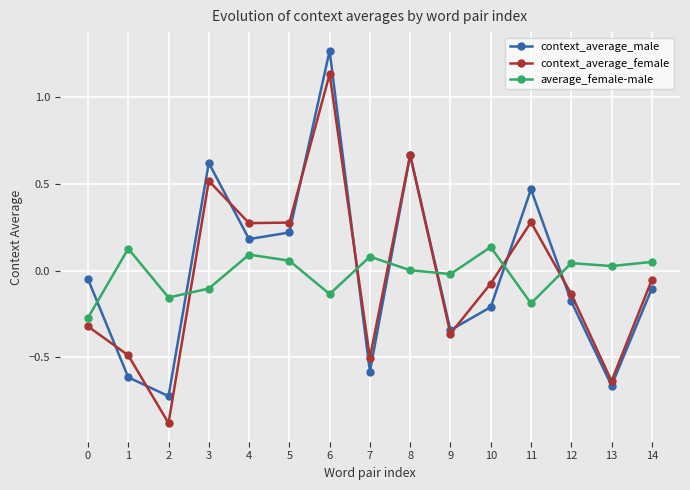

Count the number of data series in this chart.

3